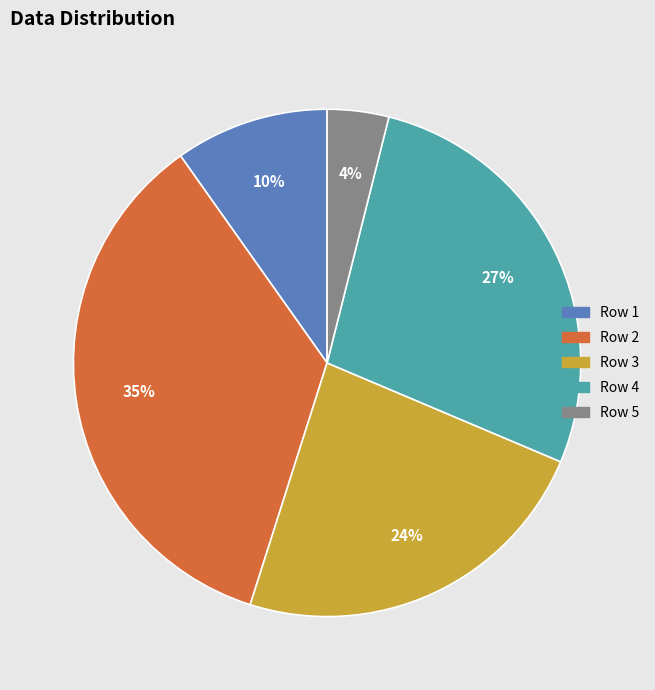

Rank the categories by value from lowest to highest.

Row 5, Row 1, Row 3, Row 4, Row 2